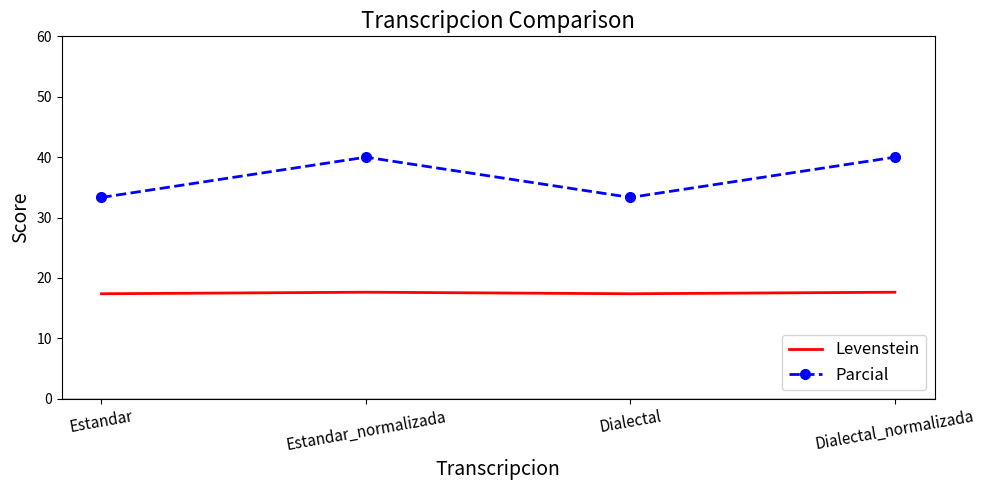

What is the total value across all series at Estandar_normalizada?

57.6